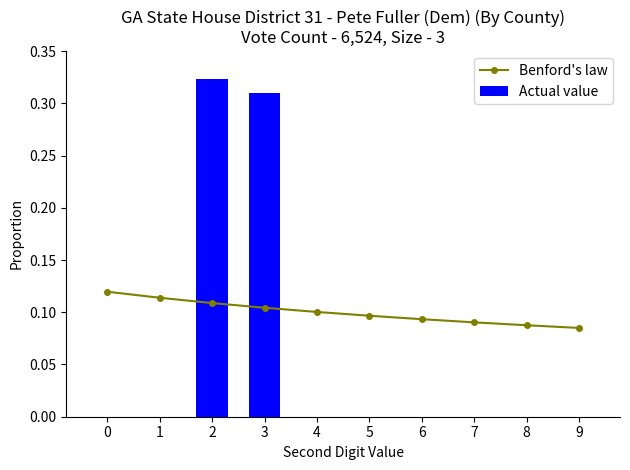

At how many categories does at least one series exceed 0?

10